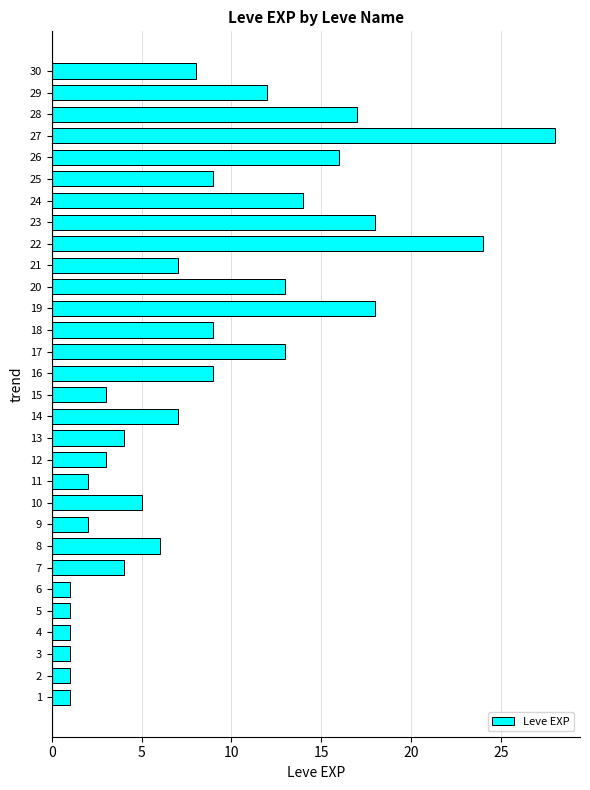

Reading bottom to top, extract all data points from this chart.

1=1	2=1	3=1	4=1	5=1	6=1	7=4	8=6	9=2	10=5	11=2	12=3	13=4	14=7	15=3	16=9	17=13	18=9	19=18	20=13	21=7	22=24	23=18	24=14	25=9	26=16	27=28	28=17	29=12	30=8